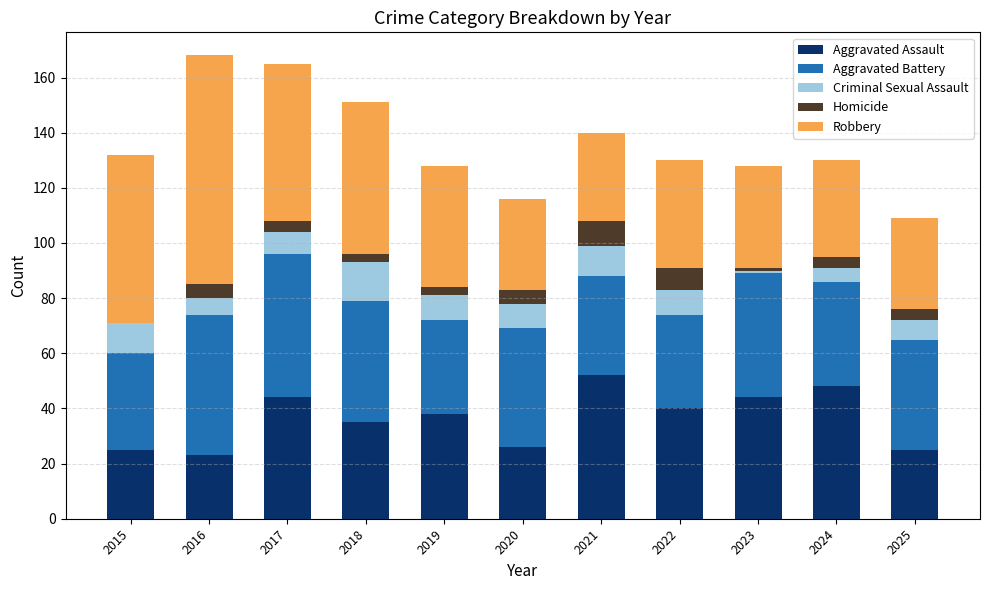

What is the maximum value for Aggravated Assault?

52